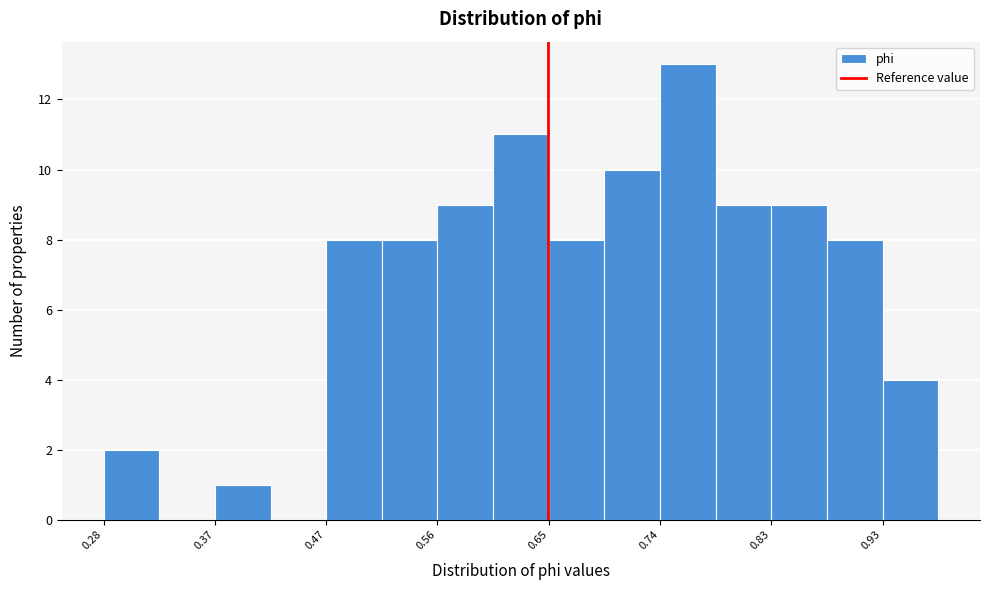

Reading left to right, transcribe this chart: for each bar, give the range it covers on the x-axis and its height. Neither the bar edges nor the heights are printed on the chart, so give them approximately, as read against the axes.

0.28 to 0.33: 2
0.33 to 0.37: 0
0.37 to 0.42: 1
0.42 to 0.47: 0
0.47 to 0.51: 8
0.51 to 0.56: 8
0.56 to 0.60: 9
0.60 to 0.65: 11
0.65 to 0.70: 8
0.70 to 0.74: 10
0.74 to 0.79: 13
0.79 to 0.83: 9
0.83 to 0.88: 9
0.88 to 0.93: 8
0.93 to 0.97: 4